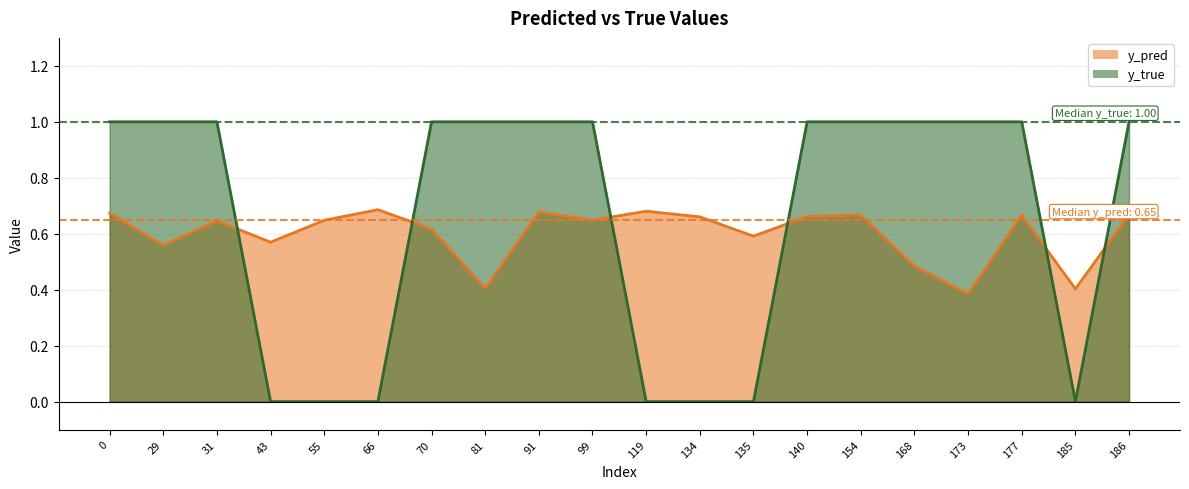

What is the sum of the y_true values at 55 and 177?

1.0